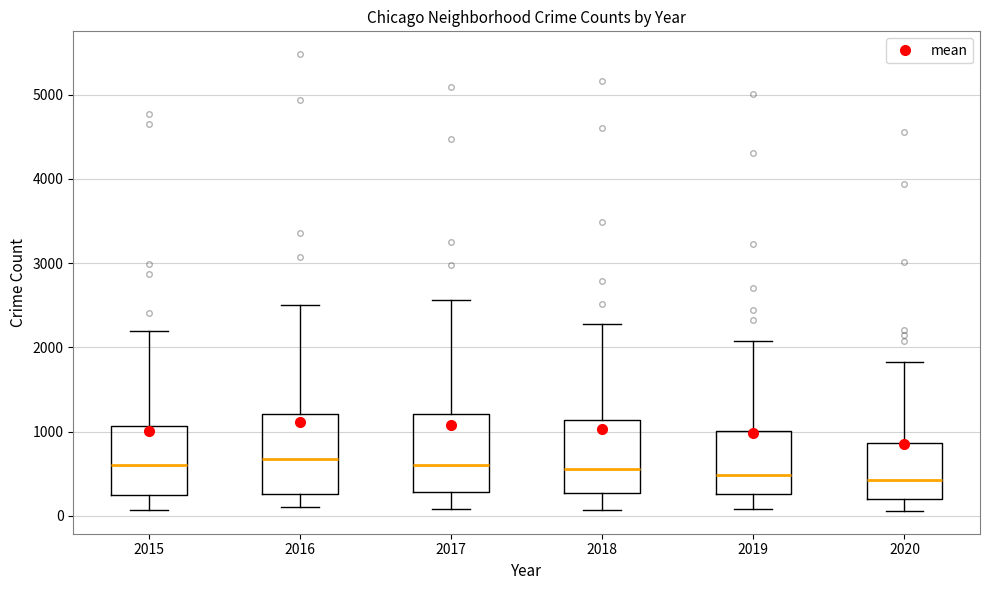

Where does the upper whisker of the box at x = 2019 end on the y-axis? The values are not printed on the chart, so give them approximately, as read against the axis.

2100